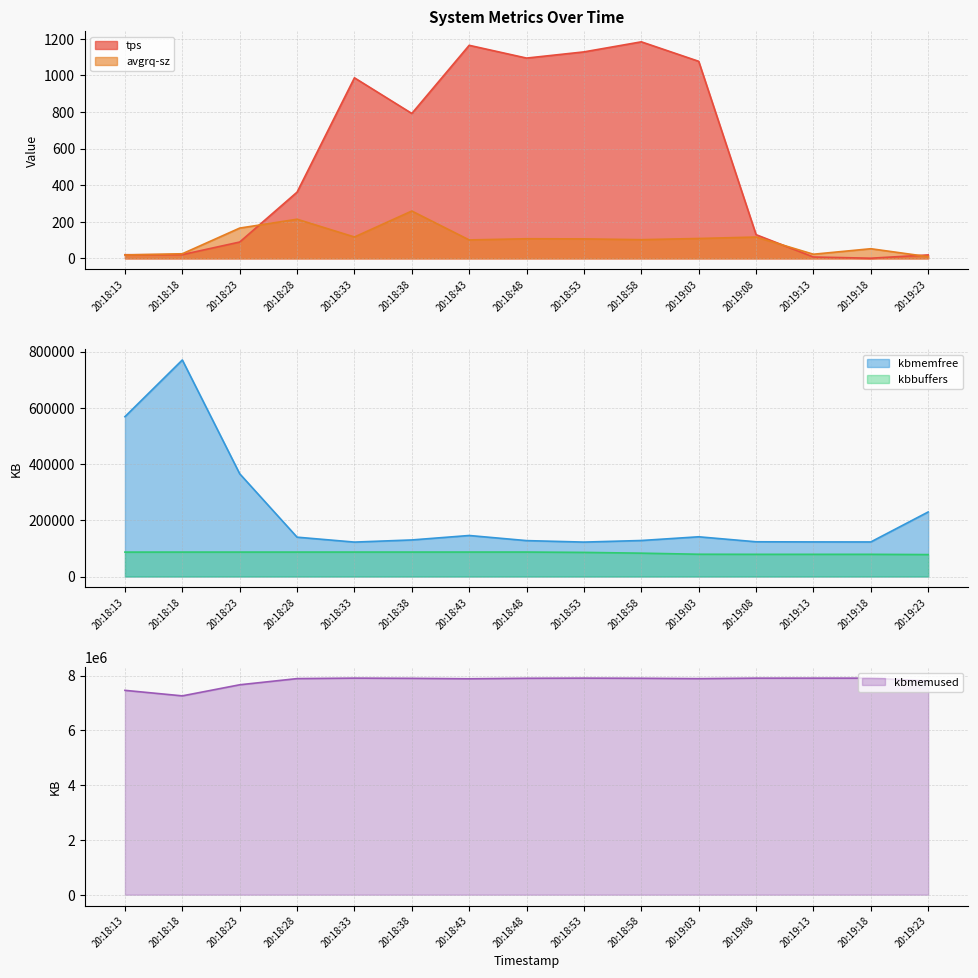

Rank the series by their maximum value, from highest to lowest.

kbmemused, kbmemfree, kbbuffers, tps, avgrq-sz